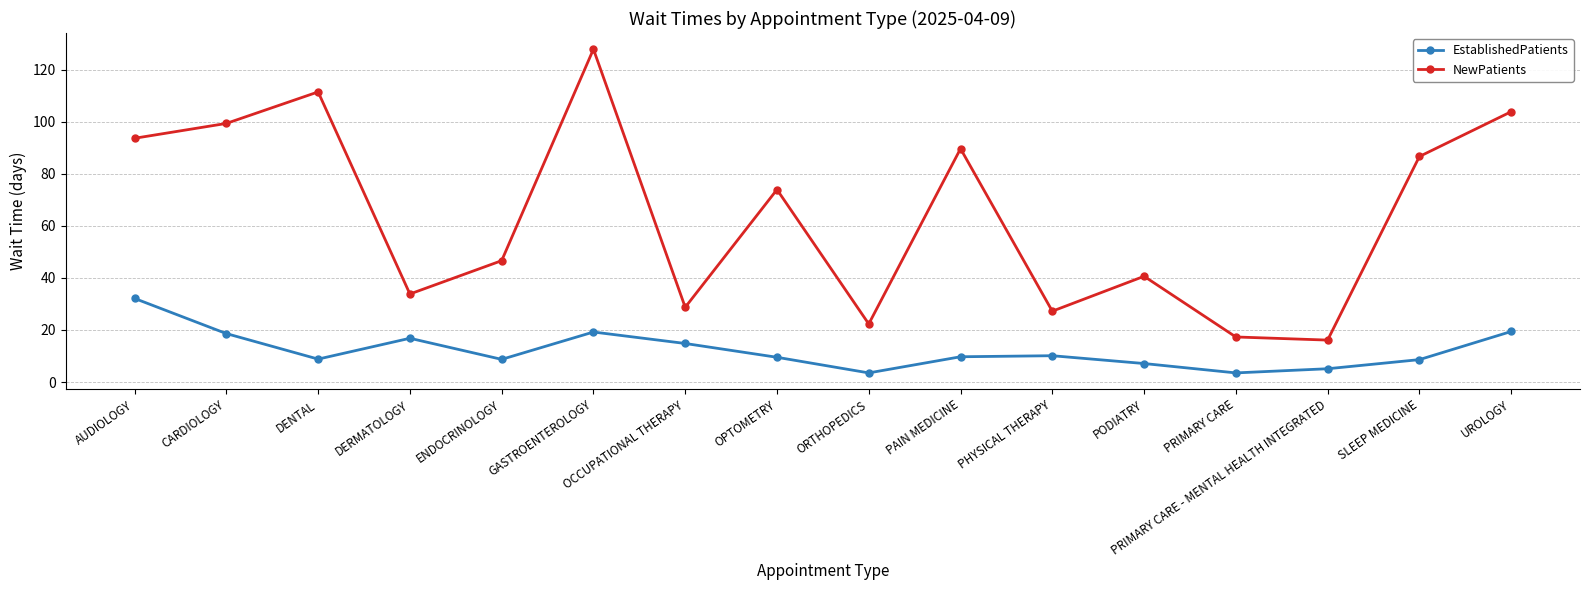

What is the difference between the NewPatients values at PHYSICAL THERAPY and DERMATOLOGY?

6.6